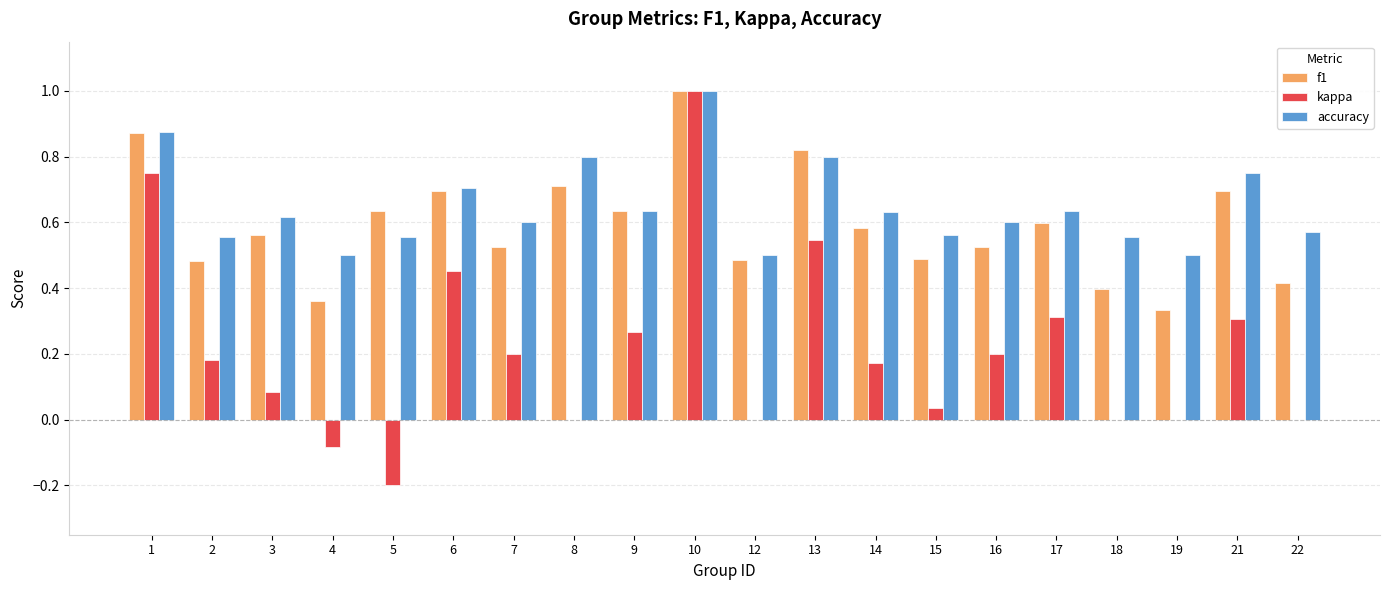

Between 6 and 8, which series saw the biggest shift?

kappa